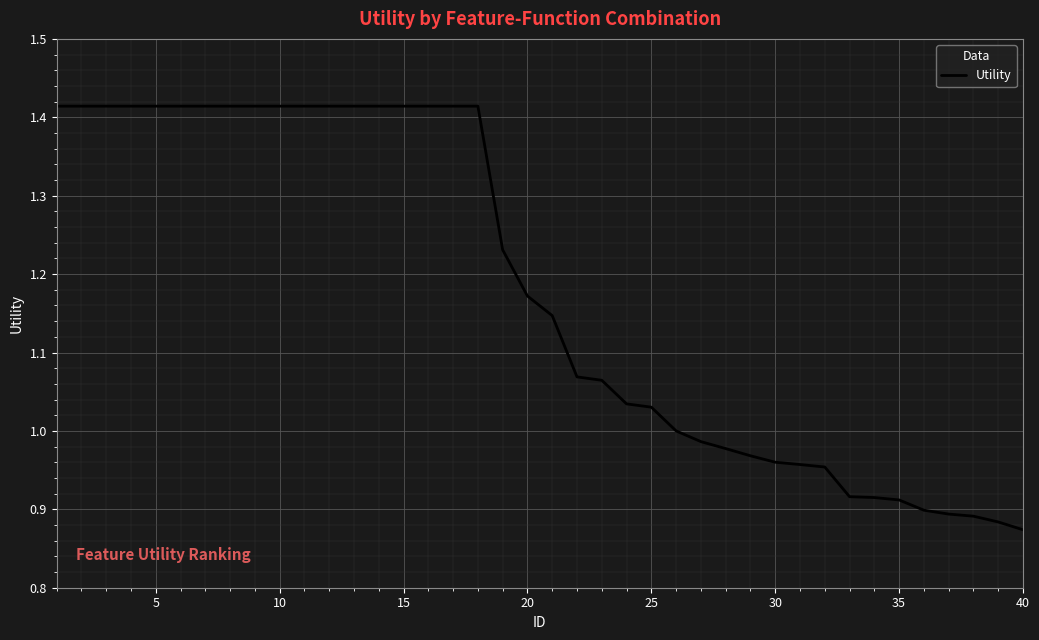

What is the difference between the maximum and minimum values?

0.5